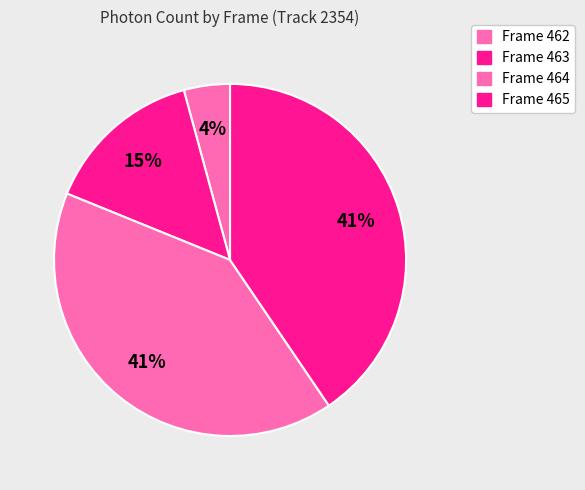

Is it true that Frame 462 is 4% of the pie?

True